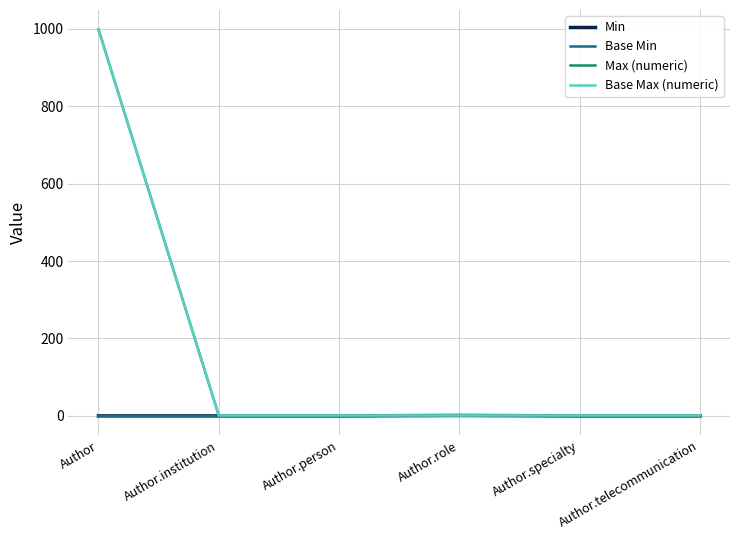

Does the chart display data point markers on the line(s)?

No